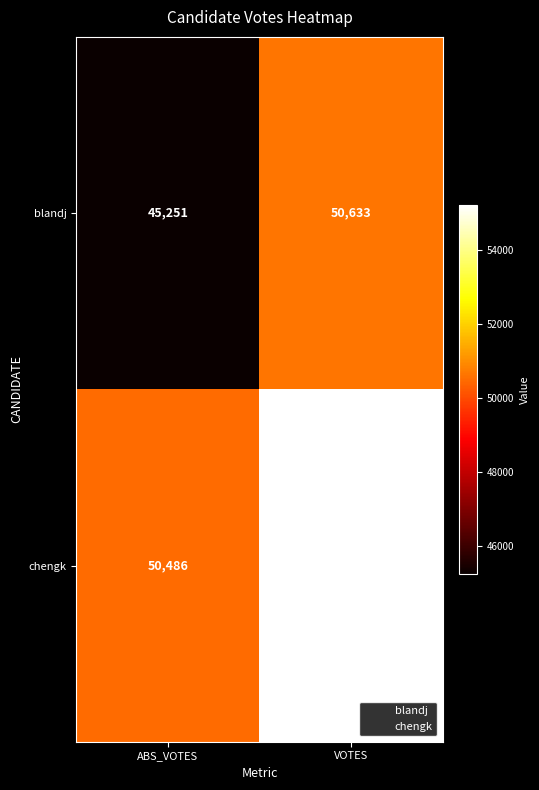

Which has a higher value, VOTES or ABS_VOTES?

VOTES